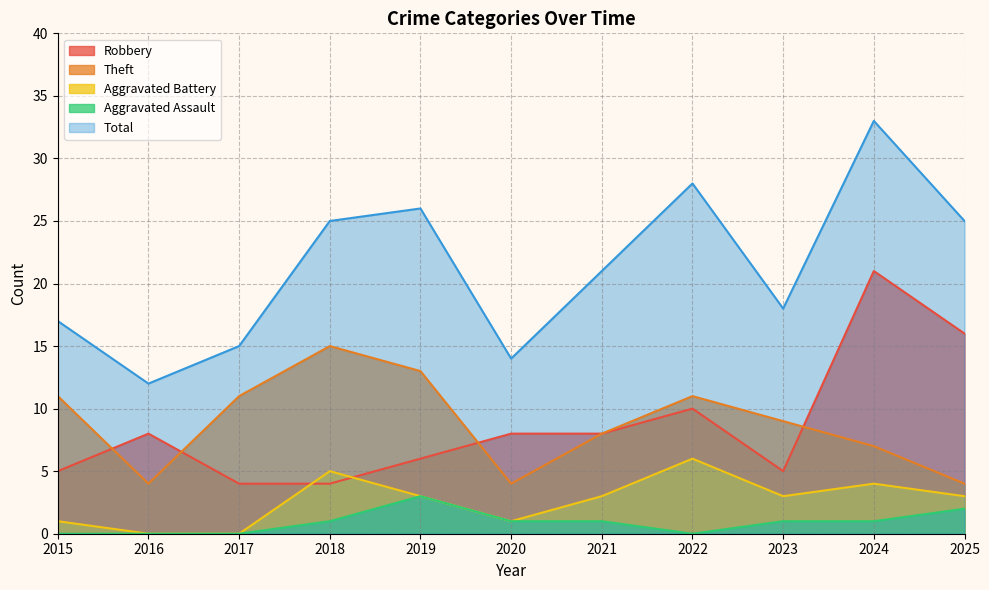

Is the value of Robbery at 2025 greater than the value of Aggravated Battery at 2017?

Yes